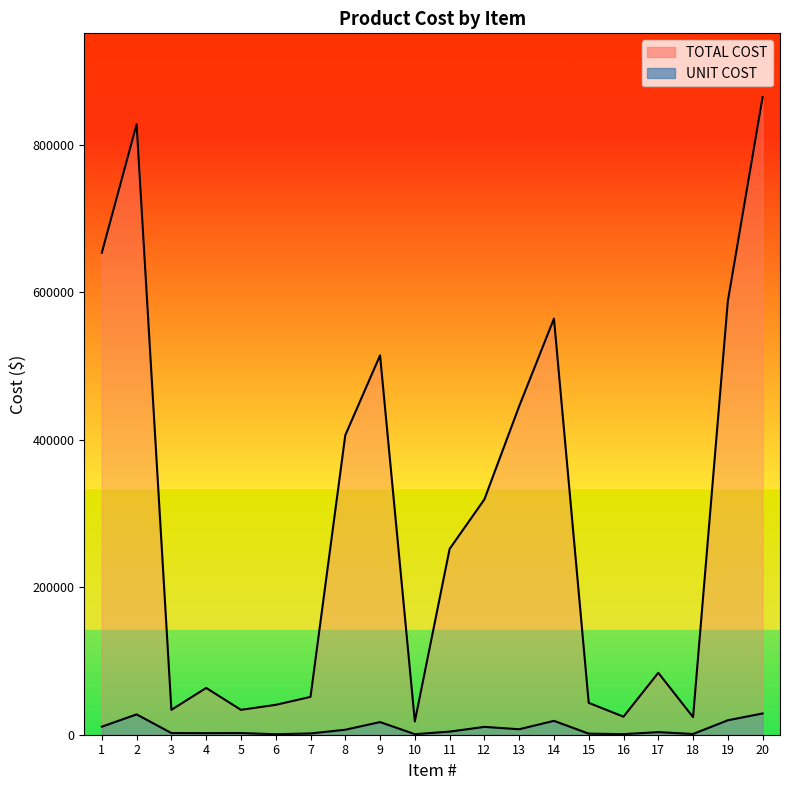

How many series are shown in this chart?

2